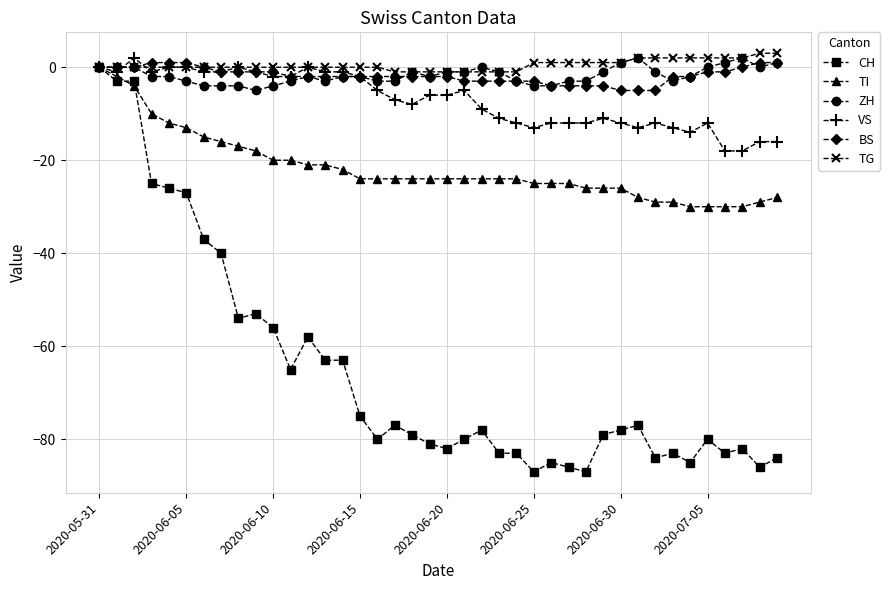

What is the minimum value for TI?

-30